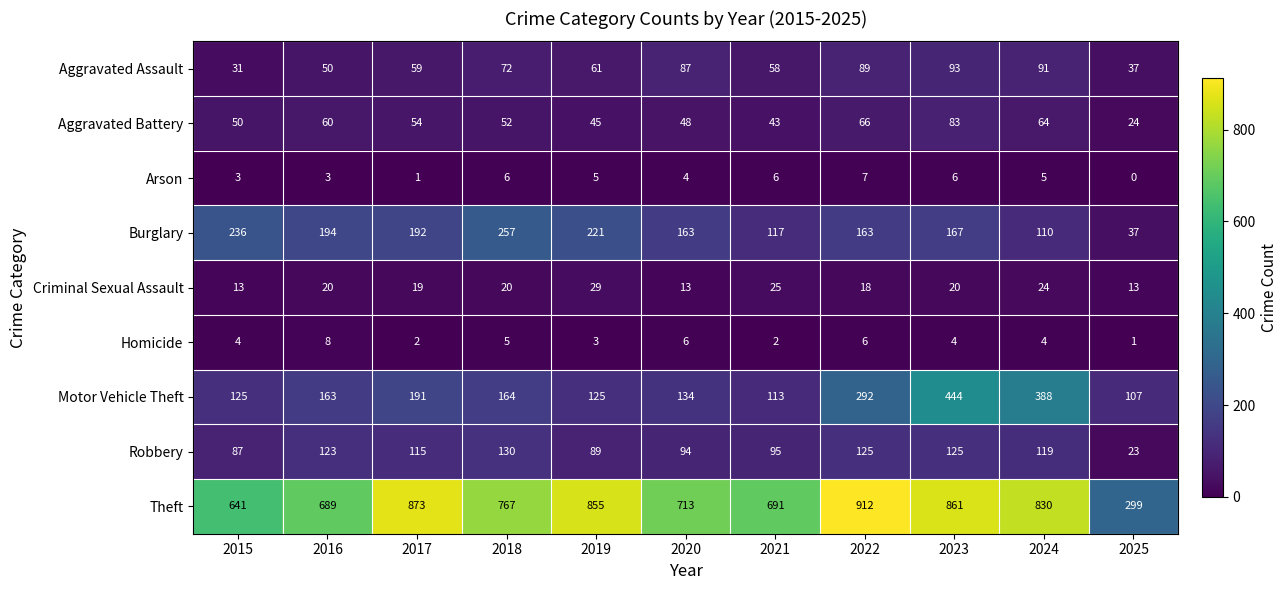

Count the number of categories in the chart.

11